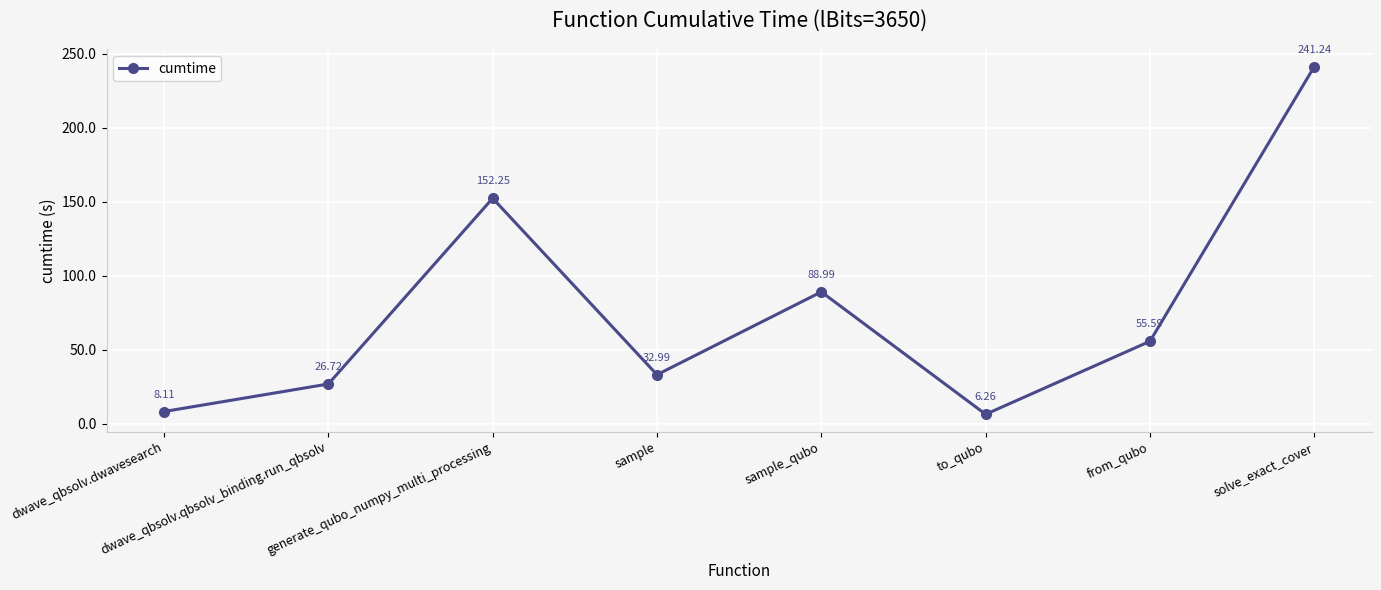

True or false: there are more than 2 points higher than both neighbors.

False